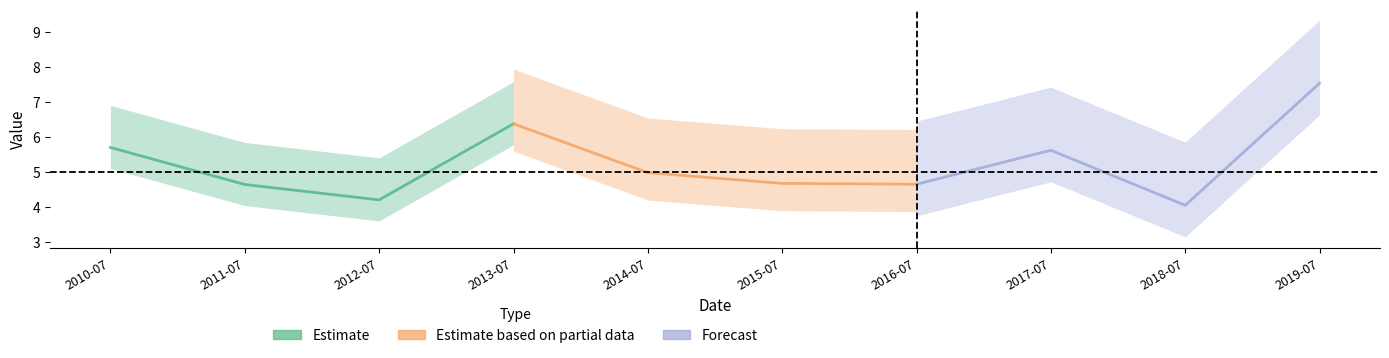

What is the minimum value for Estimate?

4.2